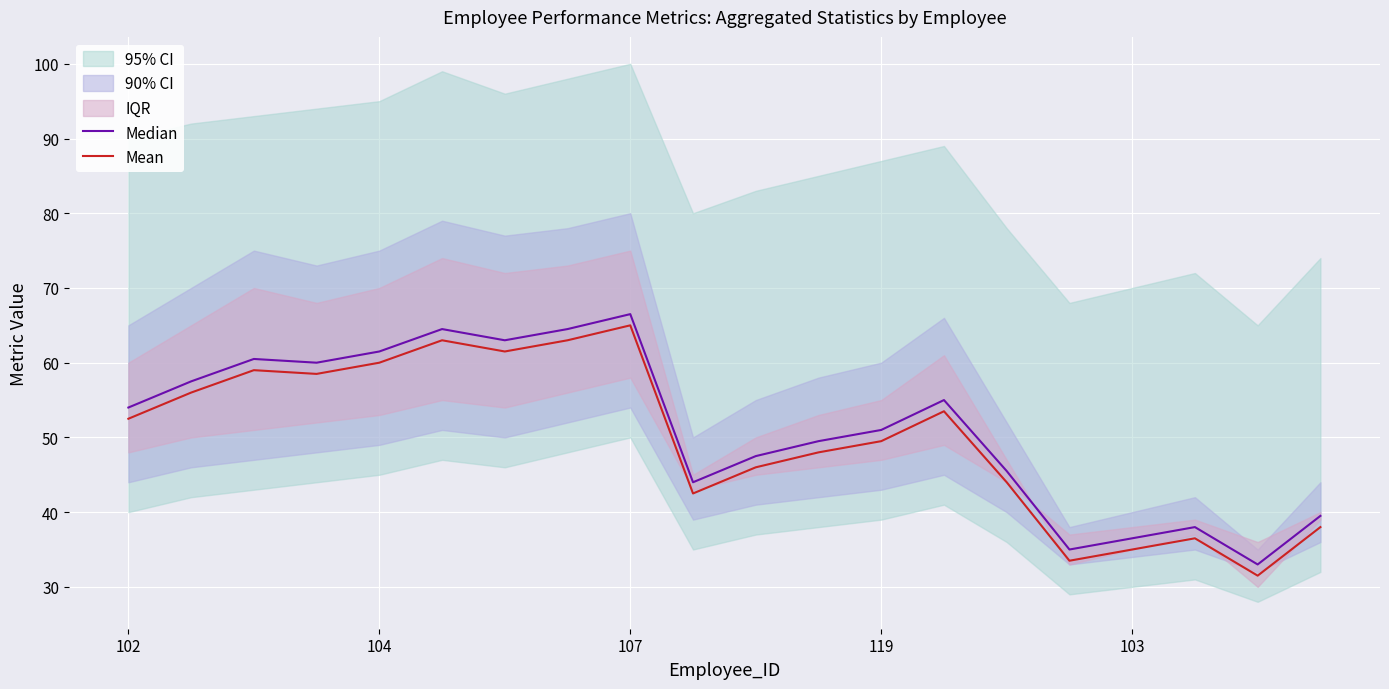

What is the lowest value of the Mean series?

31.5